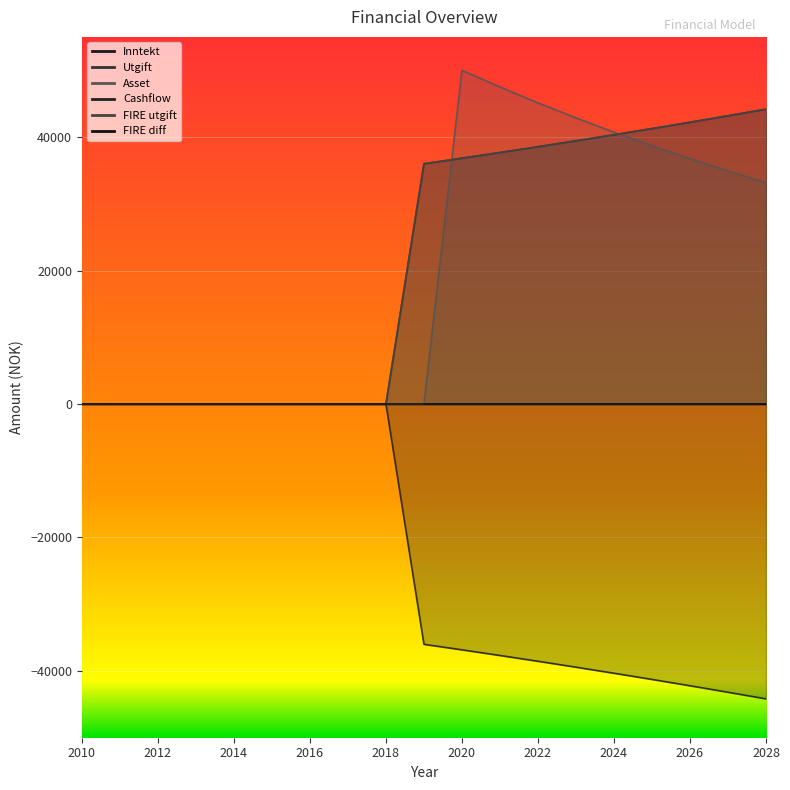

True or false: Utgift and FIRE utgift cross at least once.

False